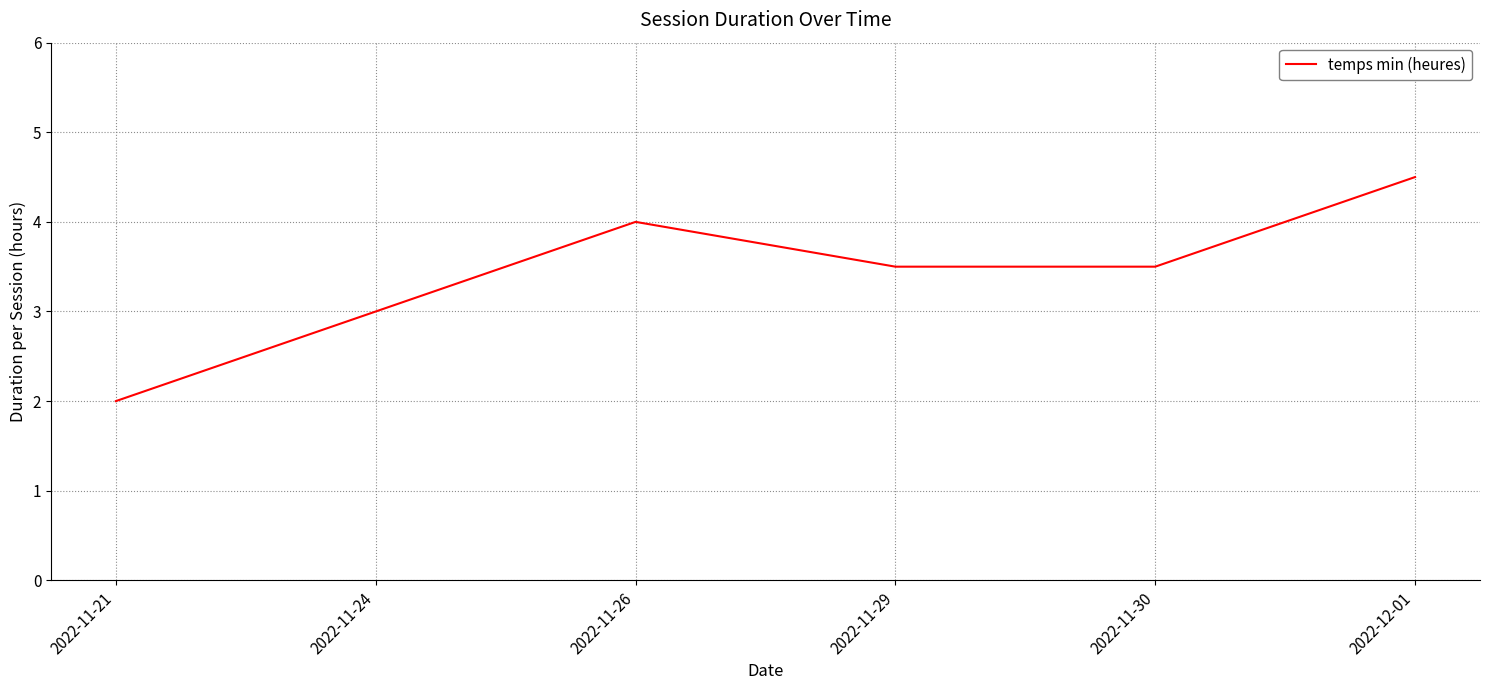

How many categories are shown in the chart?

6